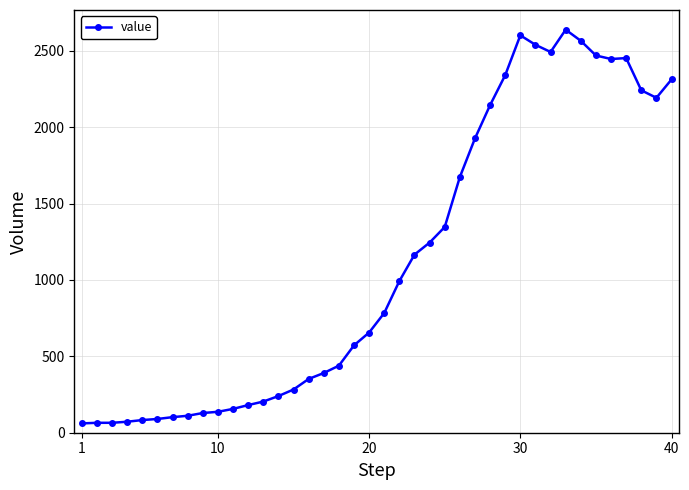

True or false: there are more than 0 points higher than both neighbors.

True